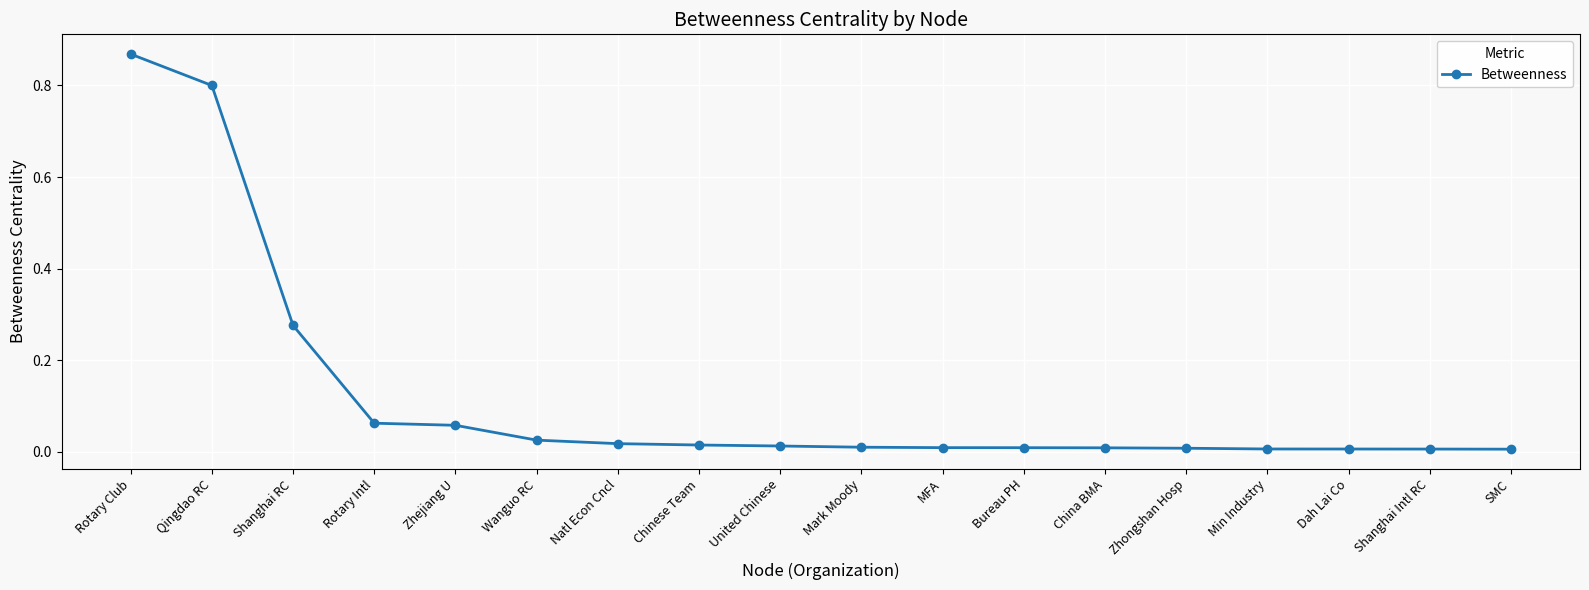

What is the label of the 13th point from the right?

Wanguo RC